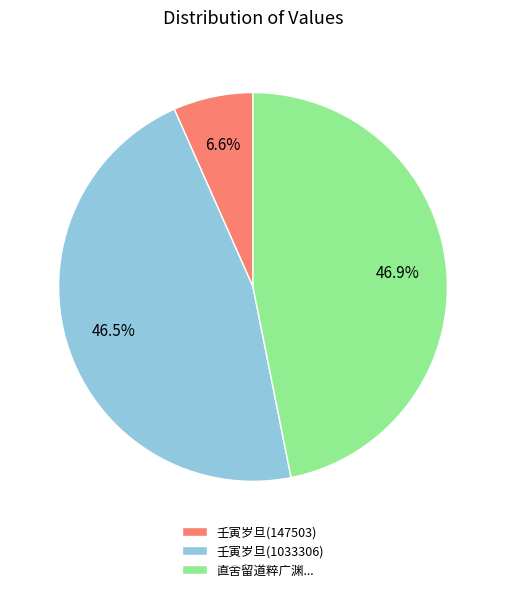

Is there a majority slice in this chart?

No